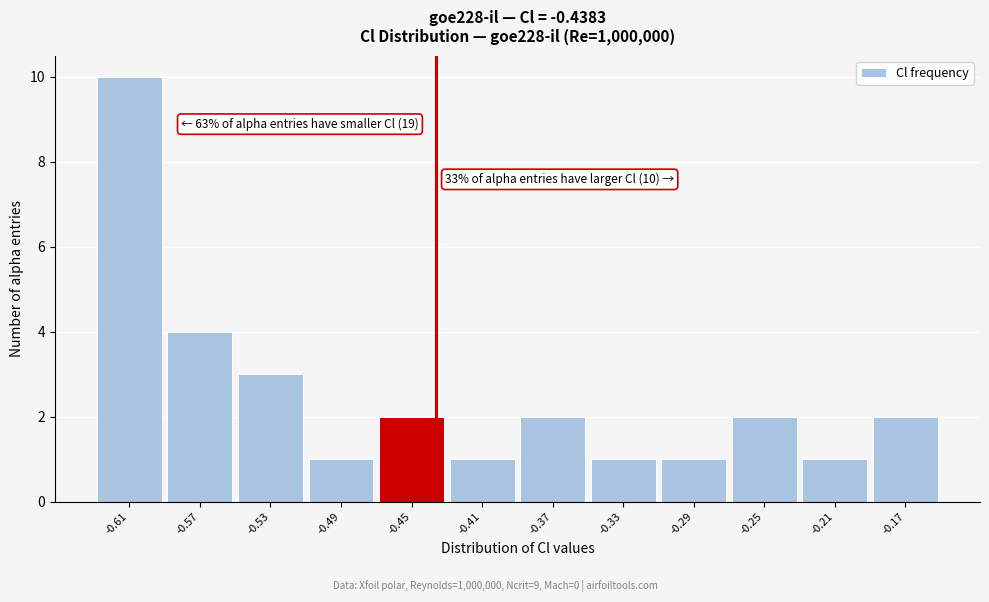

Over which range of the x-axis is the bar tallest?

-0.635 to -0.595